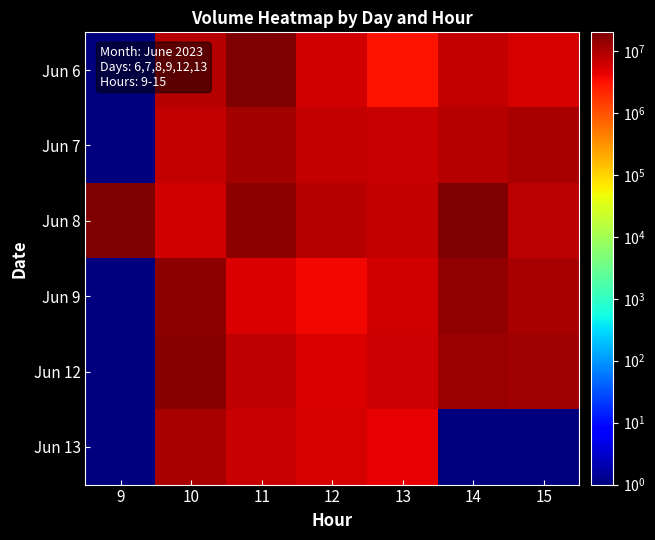

At 10, list the series in order from largest to smallest.

Jun 12, Jun 9, Jun 13, Jun 6, Jun 7, Jun 8